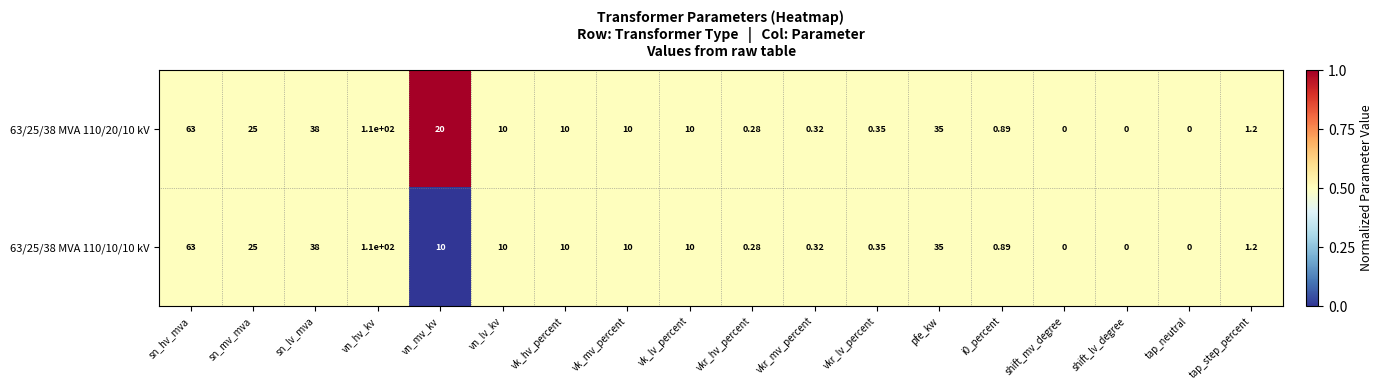

Which category has the highest value in the 63/25/38 MVA 110/10/10 kV series?

vn_hv_kv